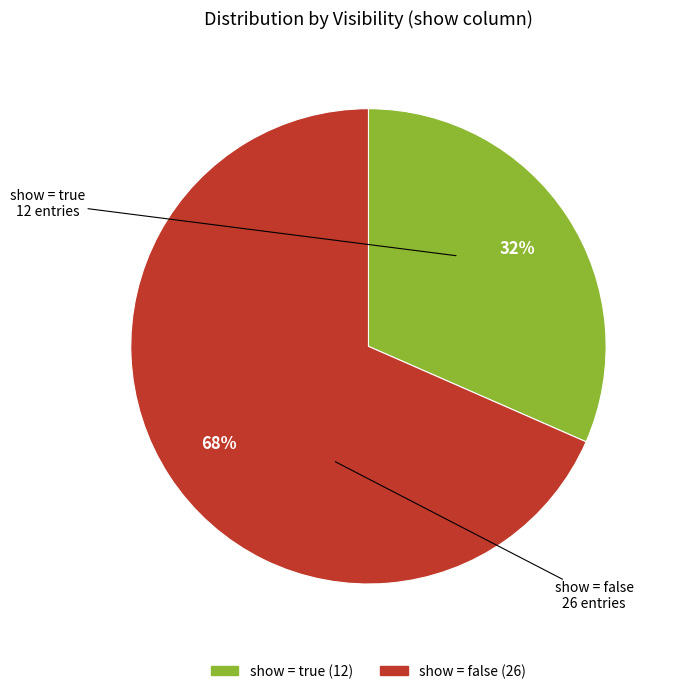

Is there a majority slice in this chart?

Yes